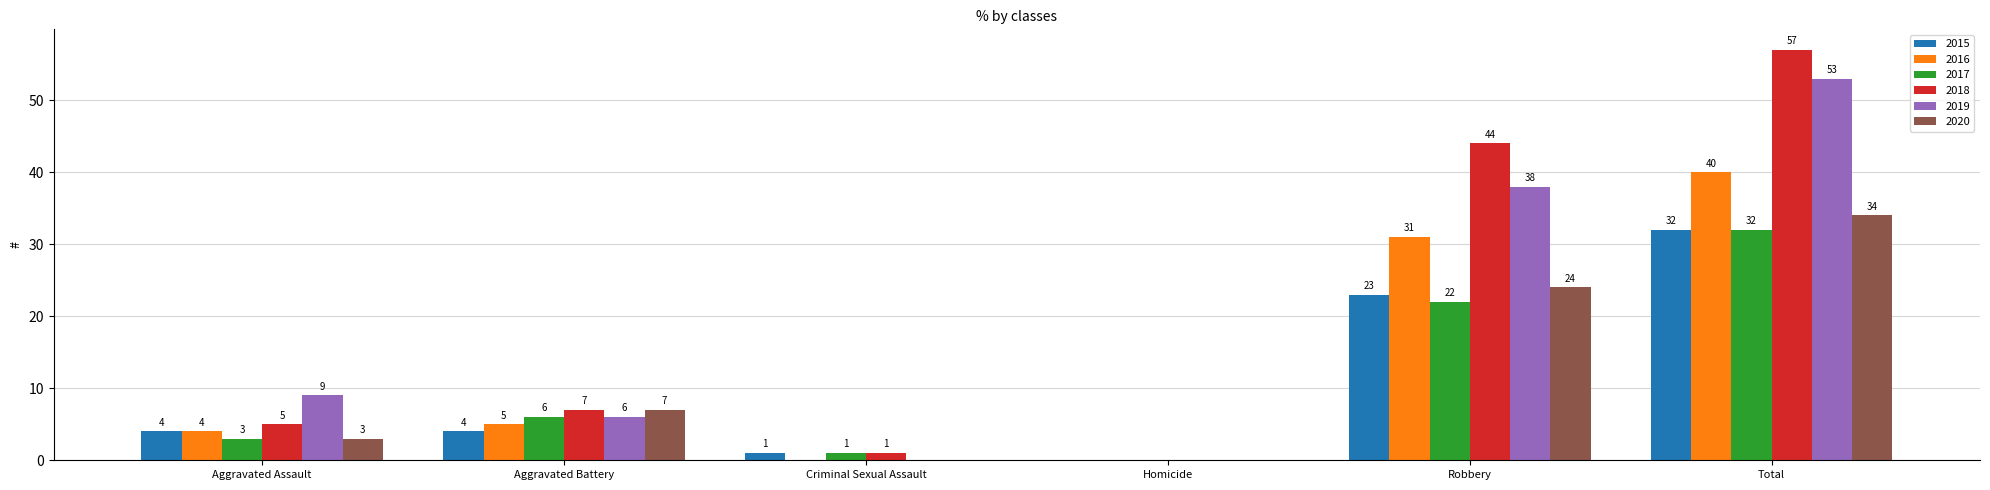

Which series has the largest total across all categories?

2018